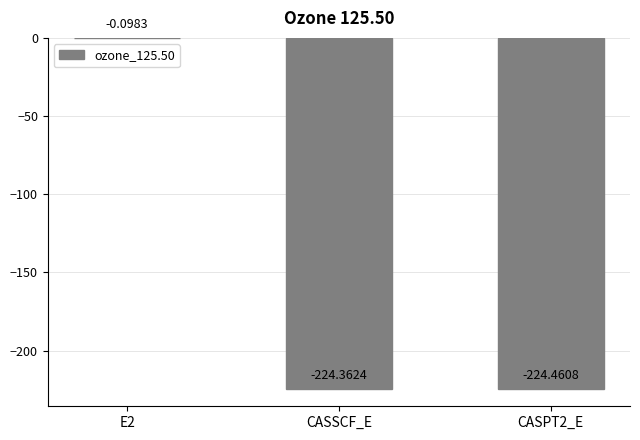

How many series are shown in this chart?

1